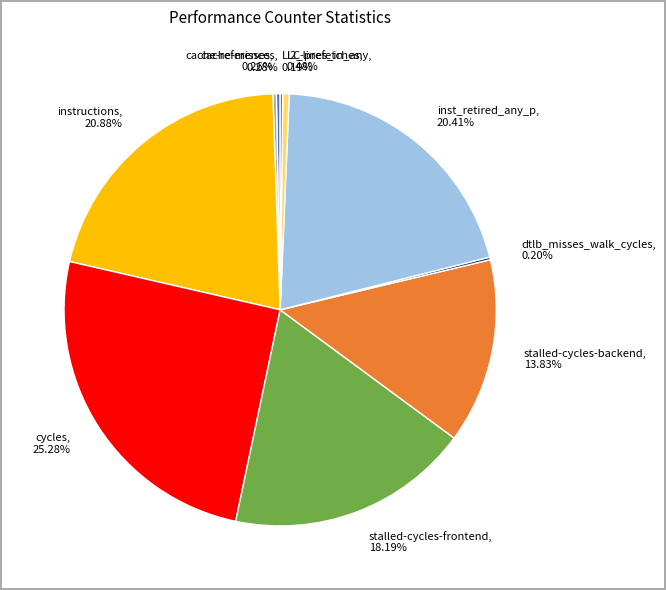

Between inst_retired_any_p and cycles, which is larger?

cycles